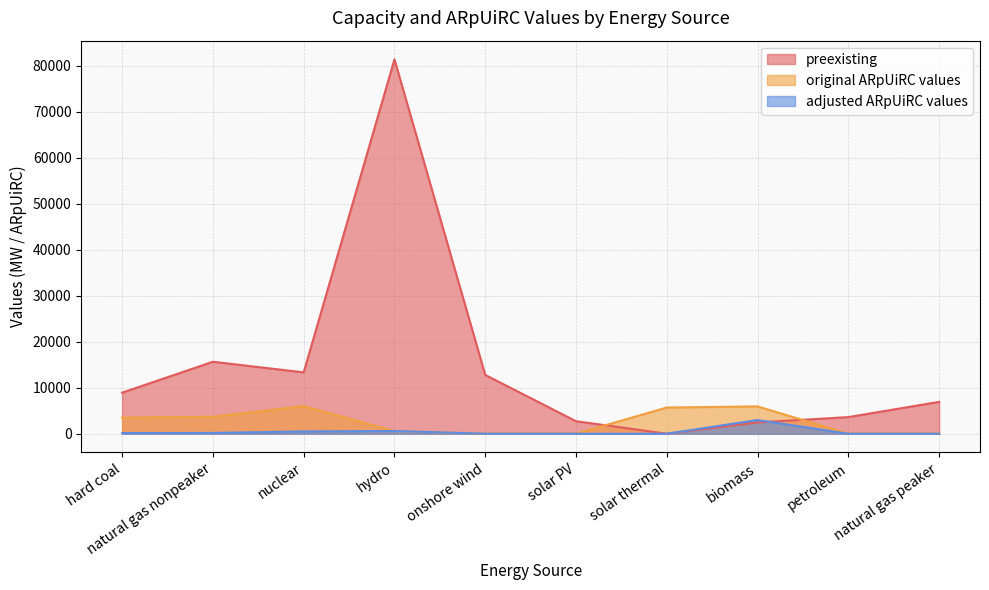

What is the value of the adjusted ARpUiRC values point at the 2nd from the left?

173.8